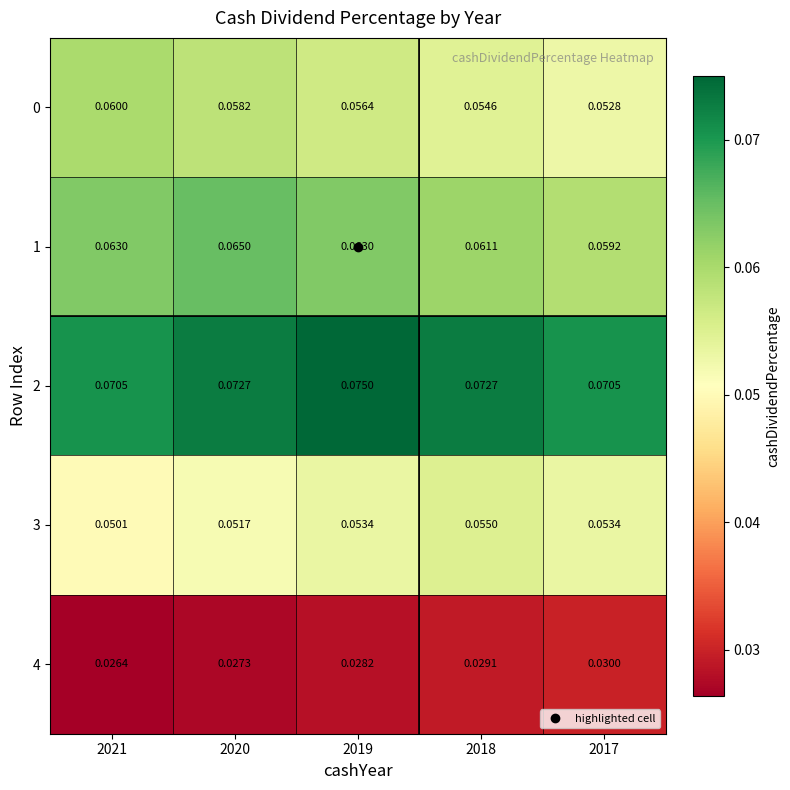

Is the value of 0 at 2021 greater than the value of 3 at 2019?

Yes